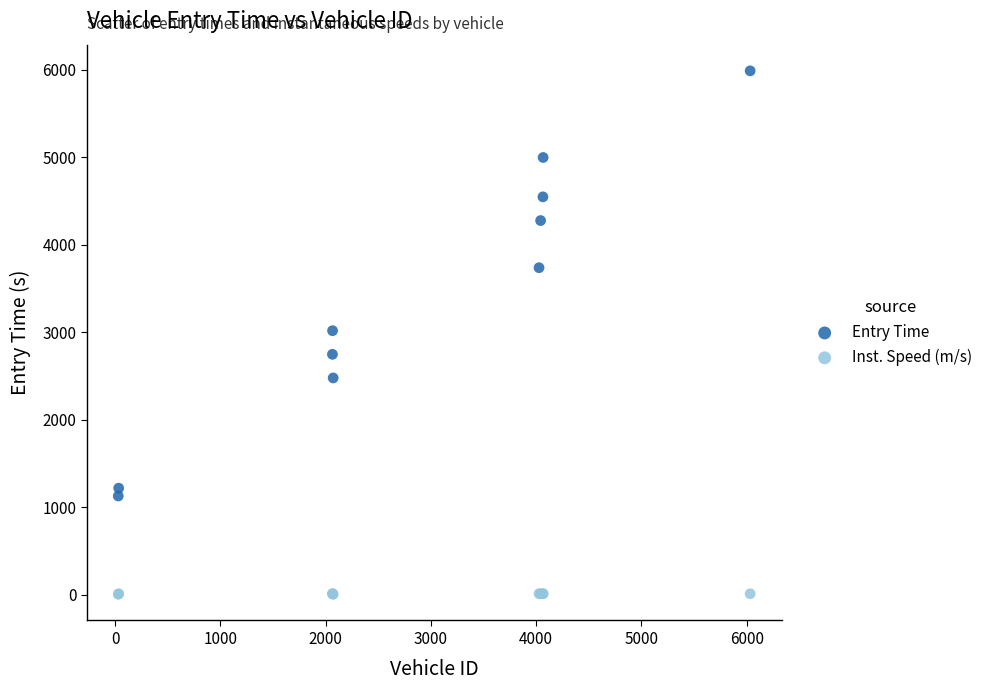

In the Entry Time series, what Y value is closest to 3559?

3738.6